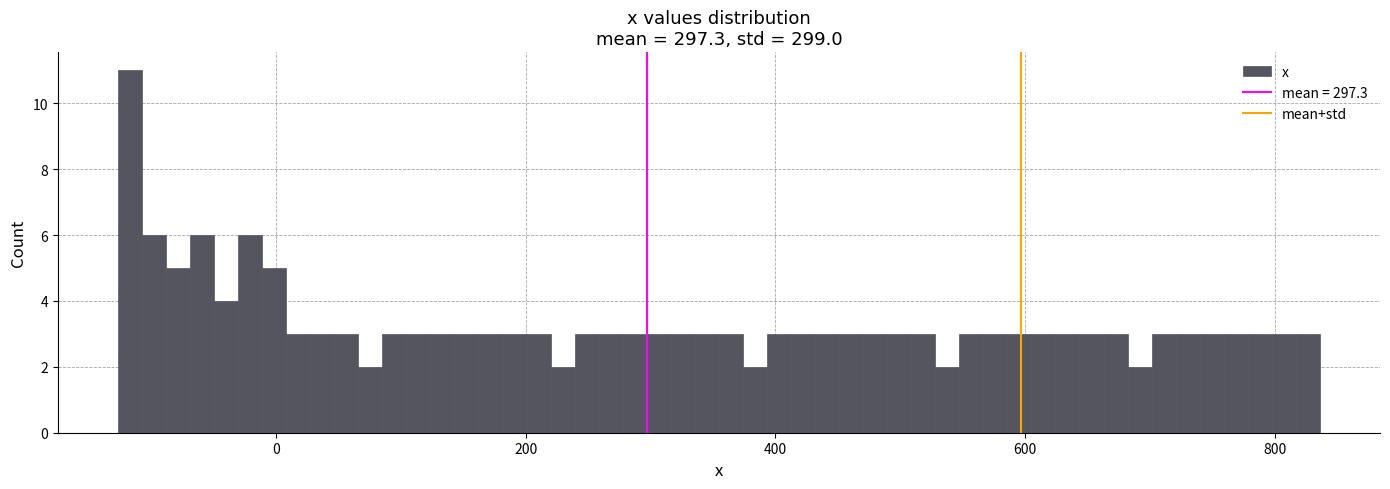

Around what value on the x-axis is the tallest bar? Give the approximate position of its centre, as read against the axis.

-120